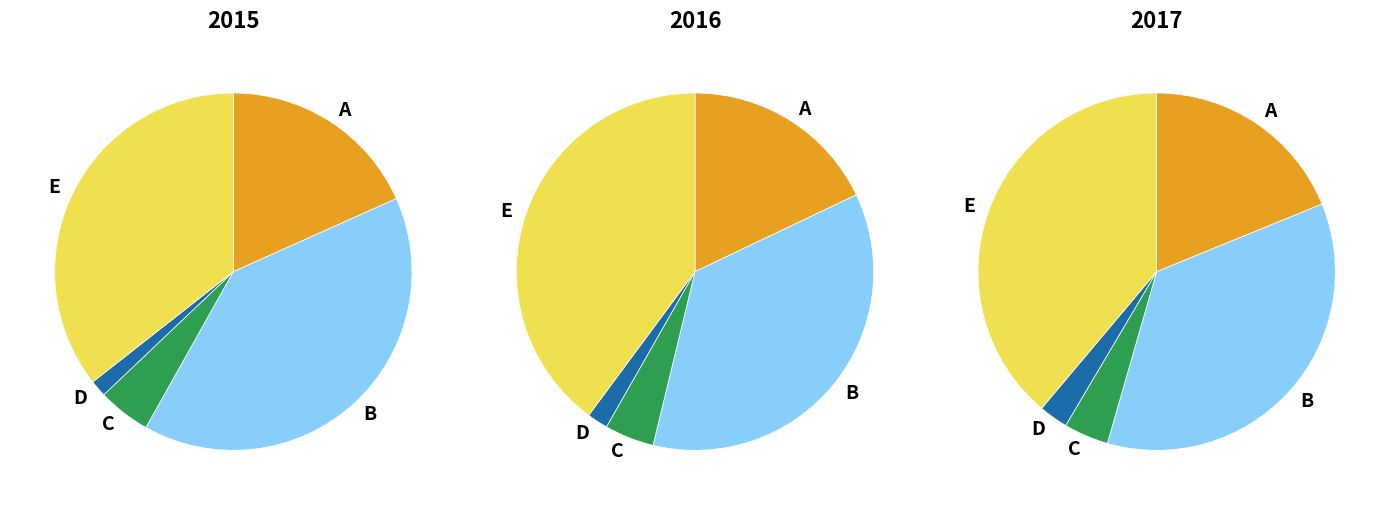

Is there a majority slice in this chart?

No